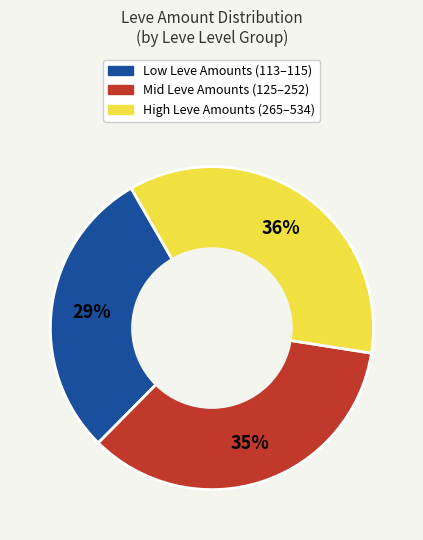

To the nearest percent, what is the average slice percentage?

33%